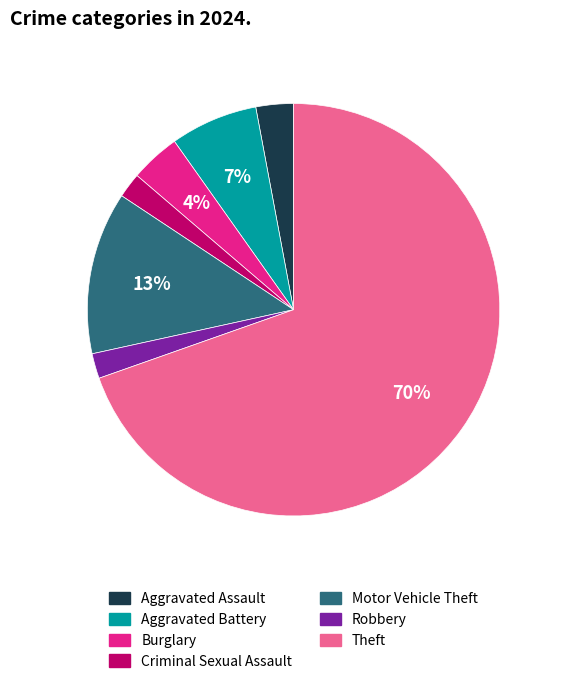

Is there any slice that represents more than half of the pie?

Yes